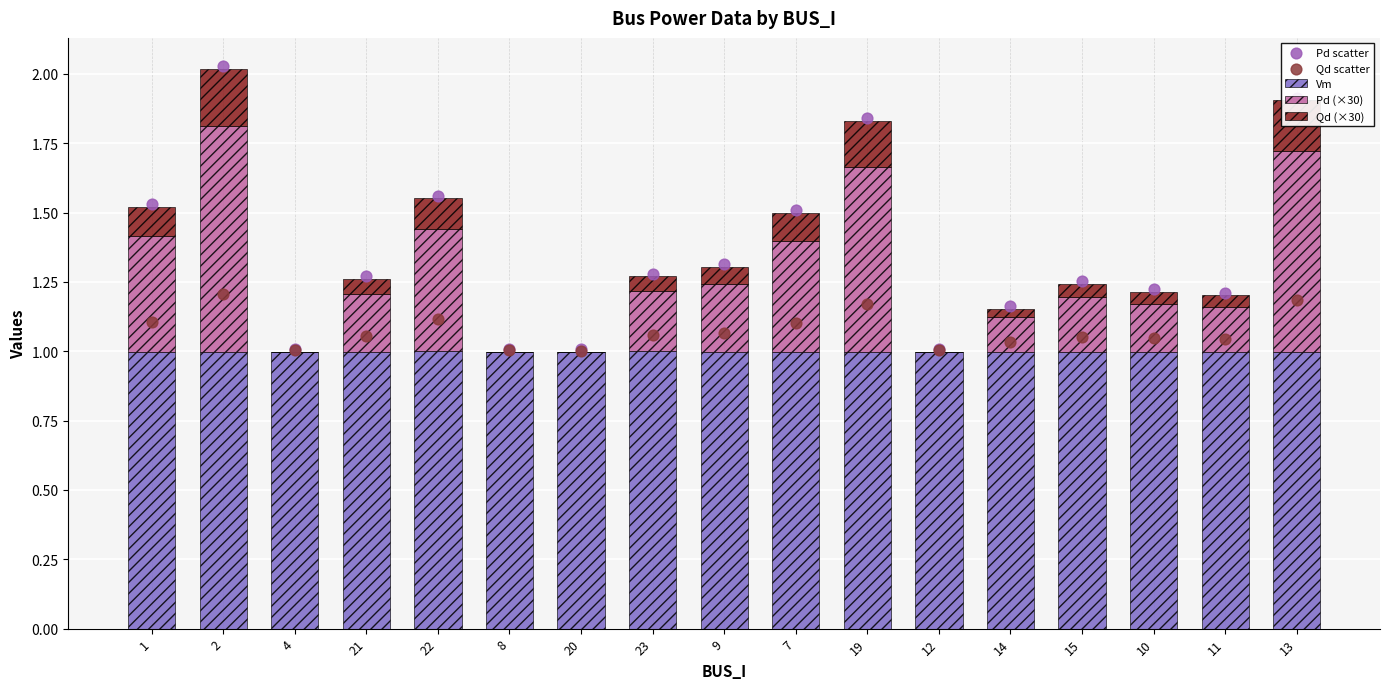

At which category is the sum across all series the highest?

2